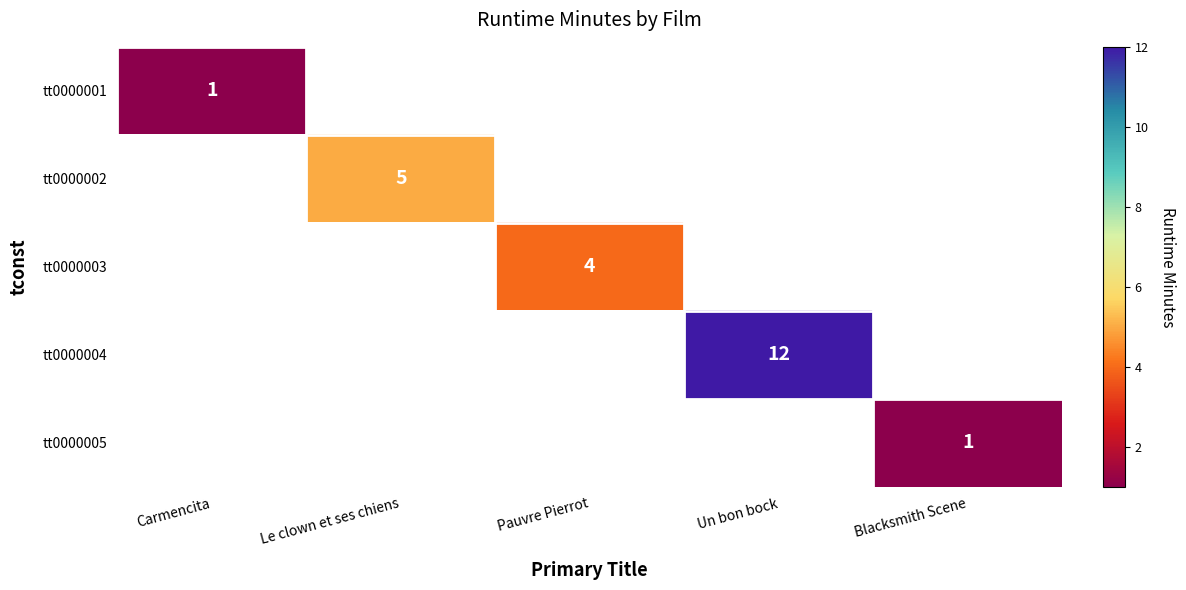

The tt0000005 series shows 1 at Blacksmith Scene. True or false?

True